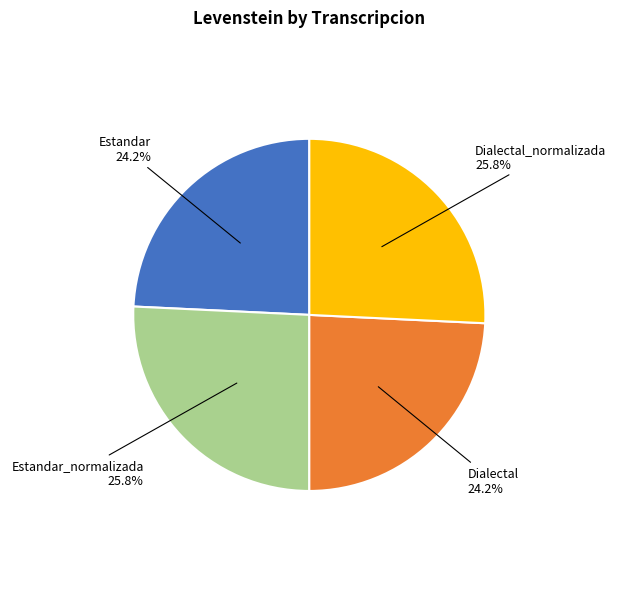

Does any single category account for the majority?

No